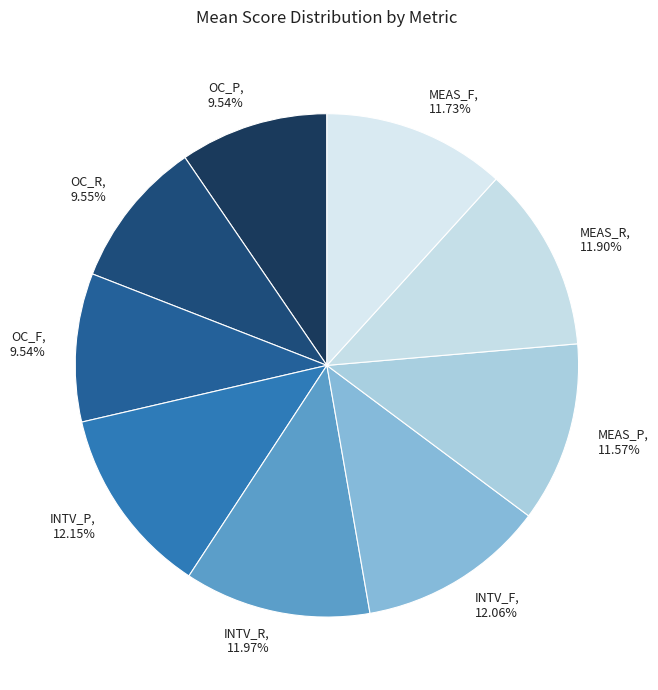

Does OC_R account for over 50% of the chart?

No